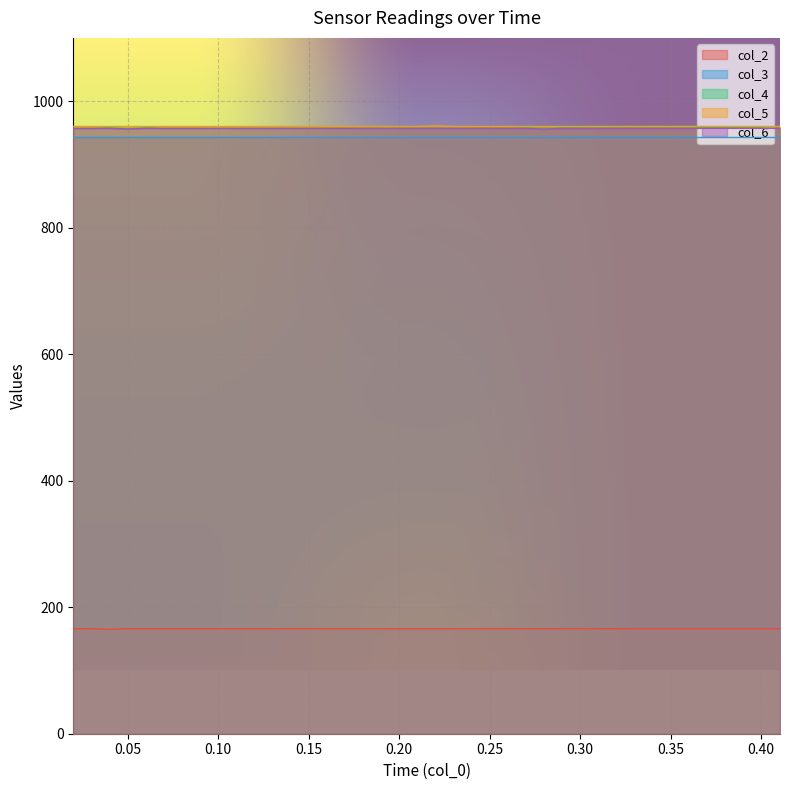

What are all the series names shown in the legend?

col_2, col_3, col_4, col_5, col_6